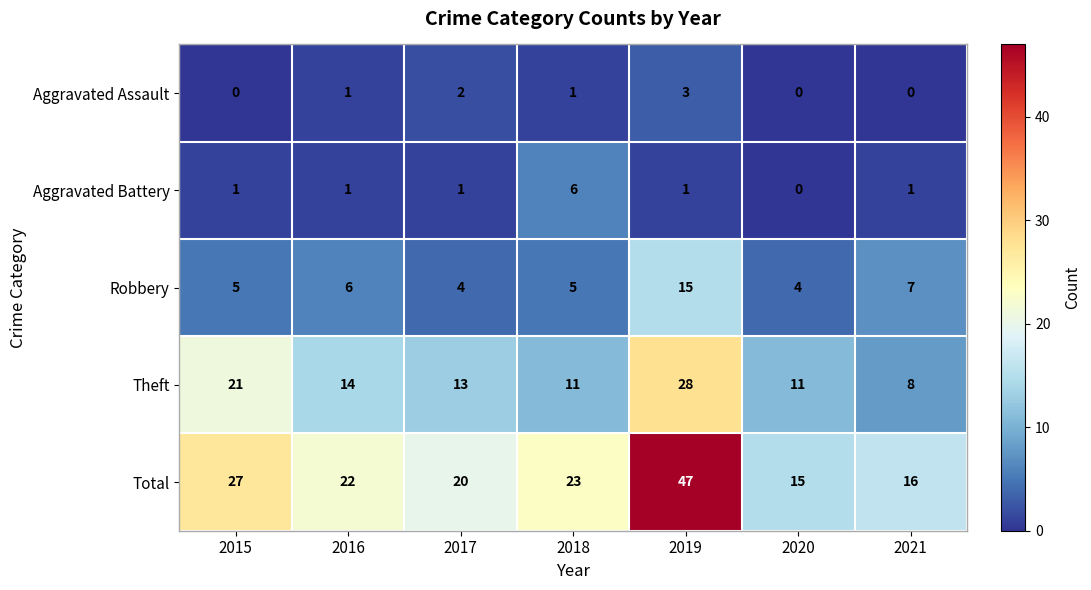

What is the difference between the maximum and second lowest values in the Robbery series?

11